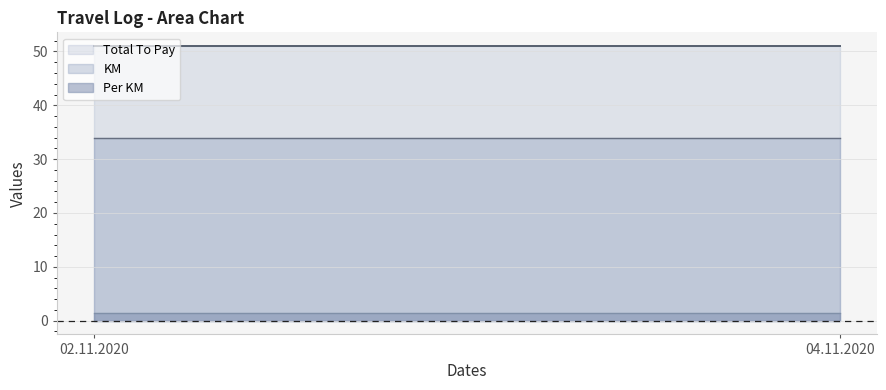

Reading left to right, list all the values displayed in this chart.

KM: 34.0	34.0
Total To Pay: 51.0	51.0
Per KM: 1.5	1.5